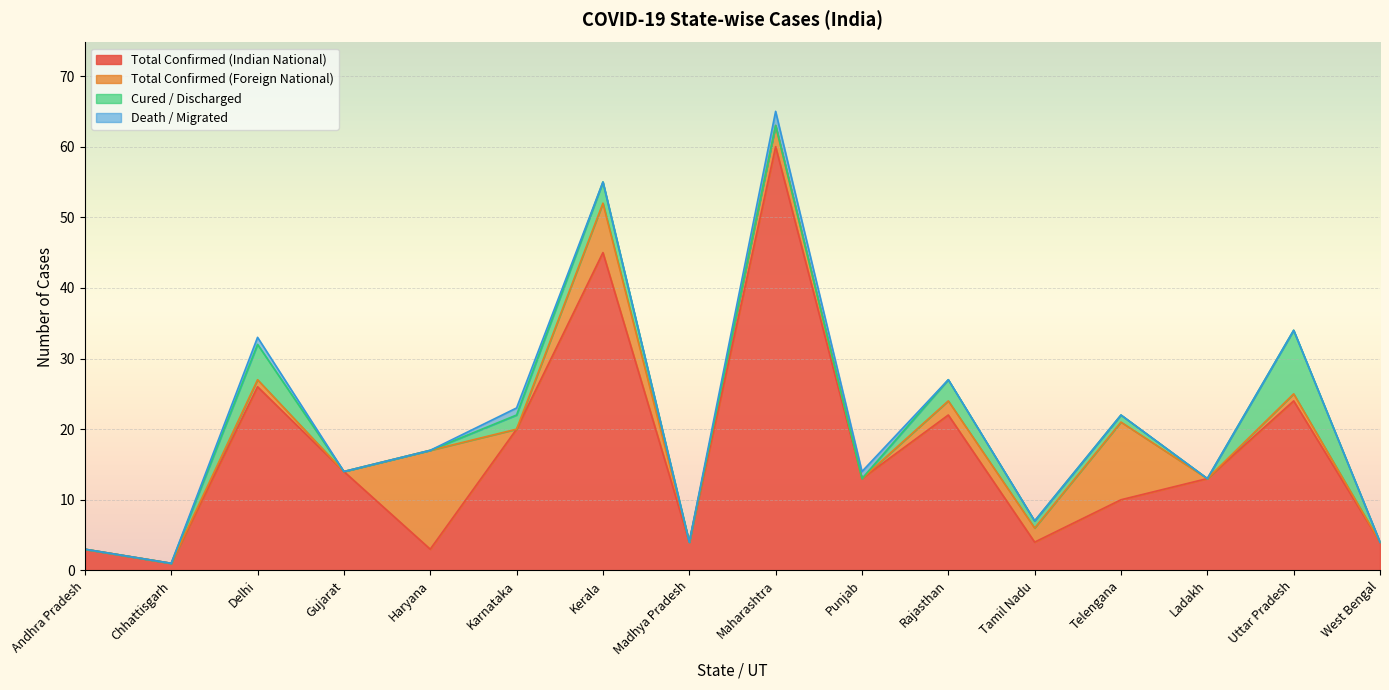

What are all the series names shown in the legend?

Total Confirmed (Indian National), Total Confirmed (Foreign National), Cured / Discharged, Death / Migrated